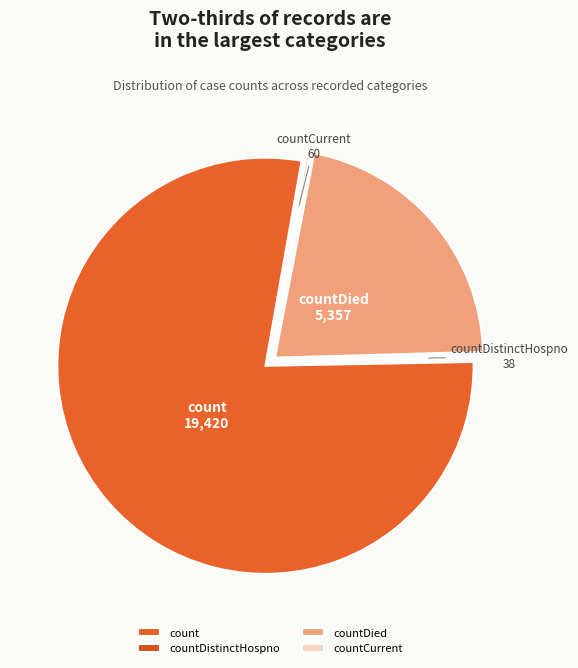

Combined, do countDied and count account for over 50%?

Yes